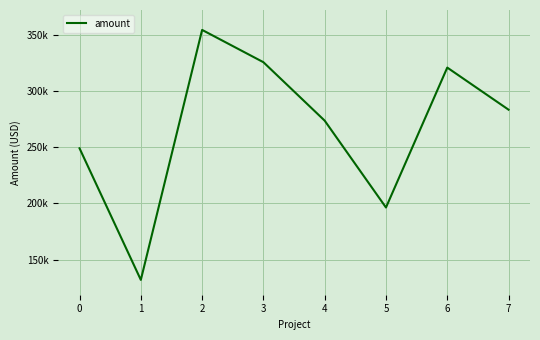

Which category has the lowest value across all series?

1